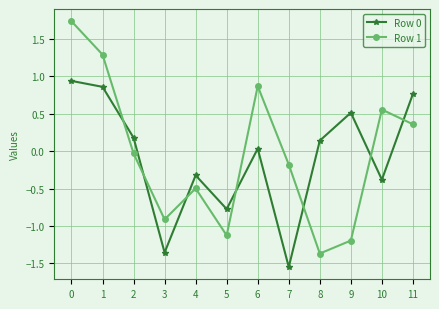

Which series has the largest range (max minus min)?

Row 1